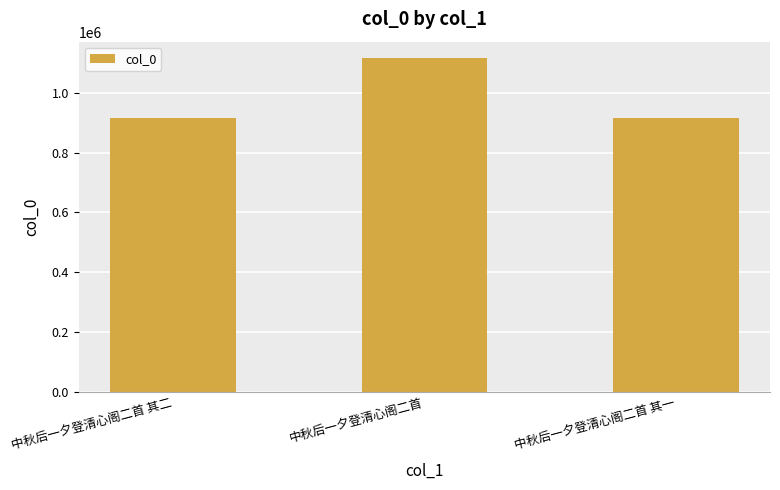

What is the change in value from 中秋后一夕登清心阁二首 to 中秋后一夕登清心阁二首 其一?

-201115